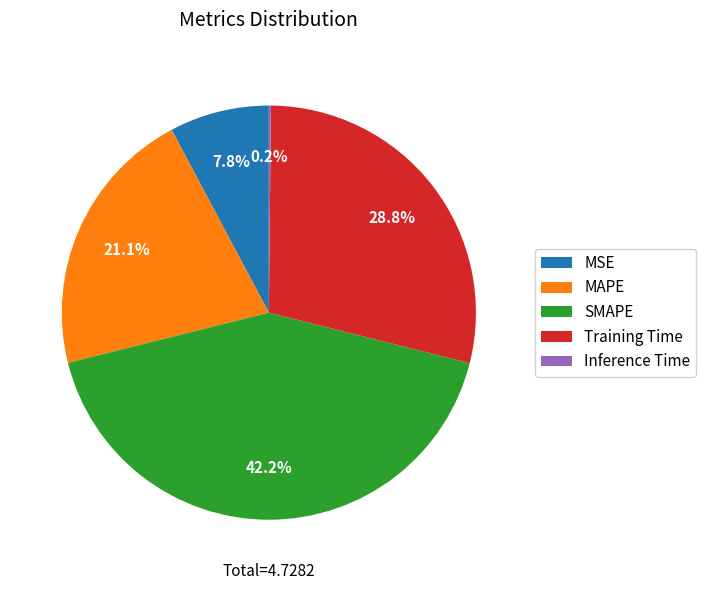

True or false: SMAPE accounts for 42% of the total.

True